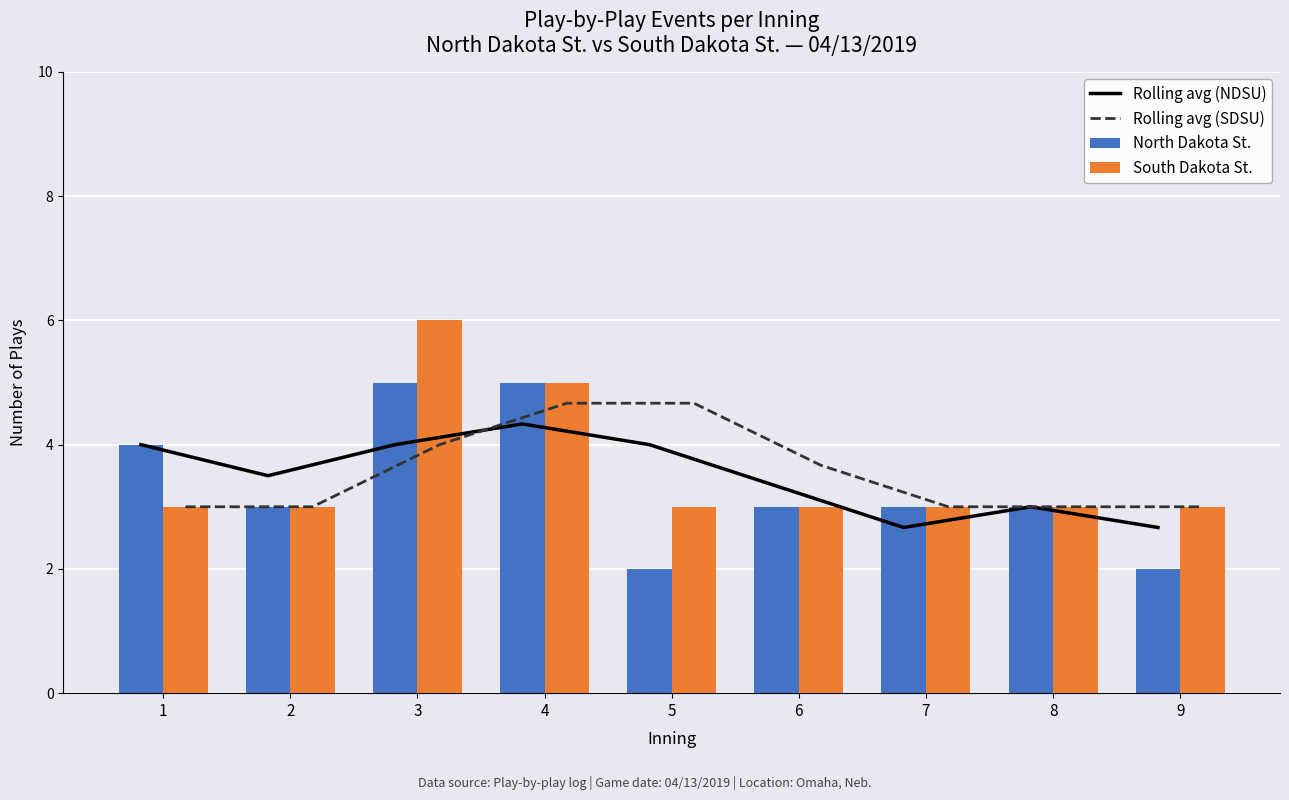

What is the sum of all North Dakota St. values?

30